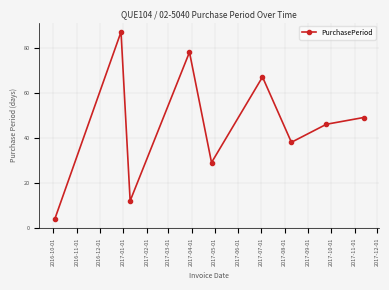

What is the difference between the maximum and minimum values?

83